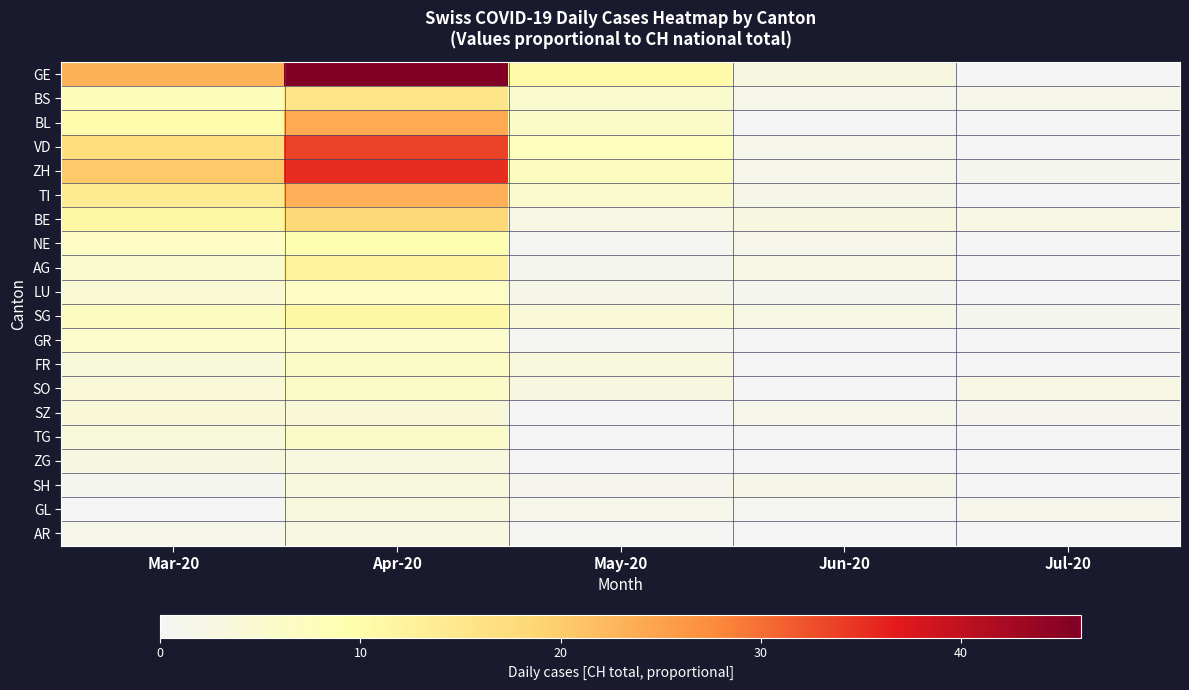

Reading left to right, what are all the values shown in this chart?

GE: Mar-20=23.2	Apr-20=46.0	May-20=10.4	Jun-20=2.8	Jul-20=0.0
BS: Mar-20=7.8	Apr-20=15.4	May-20=5.1	Jun-20=1.3	Jul-20=1.3
BL: Mar-20=9.9	Apr-20=24.0	May-20=6.1	Jun-20=0.0	Jul-20=0.0
VD: Mar-20=17.2	Apr-20=33.6	May-20=7.5	Jun-20=1.6	Jul-20=0.1
ZH: Mar-20=20.2	Apr-20=35.4	May-20=7.1	Jun-20=1.4	Jul-20=0.9
TI: Mar-20=14.3	Apr-20=23.4	May-20=5.3	Jun-20=1.7	Jul-20=0.0
BE: Mar-20=11.0	Apr-20=18.3	May-20=2.5	Jun-20=2.8	Jul-20=2.4
NE: Mar-20=6.5	Apr-20=9.0	May-20=0.5	Jun-20=1.3	Jul-20=0.0
AG: Mar-20=5.1	Apr-20=12.3	May-20=0.8	Jun-20=2.3	Jul-20=0.0
LU: Mar-20=4.6	Apr-20=6.6	May-20=1.7	Jun-20=0.6	Jul-20=0.0
SG: Mar-20=7.1	Apr-20=10.9	May-20=3.9	Jun-20=2.1	Jul-20=0.7
GR: Mar-20=5.6	Apr-20=5.7	May-20=0.4	Jun-20=0.0	Jul-20=0.0
FR: Mar-20=3.5	Apr-20=6.5	May-20=2.9	Jun-20=0.0	Jul-20=0.0
SO: Mar-20=4.1	Apr-20=5.9	May-20=2.8	Jun-20=0.0	Jul-20=2.2
SZ: Mar-20=3.7	Apr-20=3.7	May-20=0.0	Jun-20=1.5	Jul-20=1.0
TG: Mar-20=3.5	Apr-20=6.0	May-20=0.0	Jun-20=0.0	Jul-20=0.0
ZG: Mar-20=2.8	Apr-20=2.9	May-20=0.0	Jun-20=0.0	Jul-20=0.0
SH: Mar-20=0.6	Apr-20=3.4	May-20=1.1	Jun-20=1.7	Jul-20=0.0
GL: Mar-20=0.0	Apr-20=3.3	May-20=1.6	Jun-20=0.4	Jul-20=1.2
AR: Mar-20=1.3	Apr-20=2.5	May-20=0.2	Jun-20=0.0	Jul-20=0.0